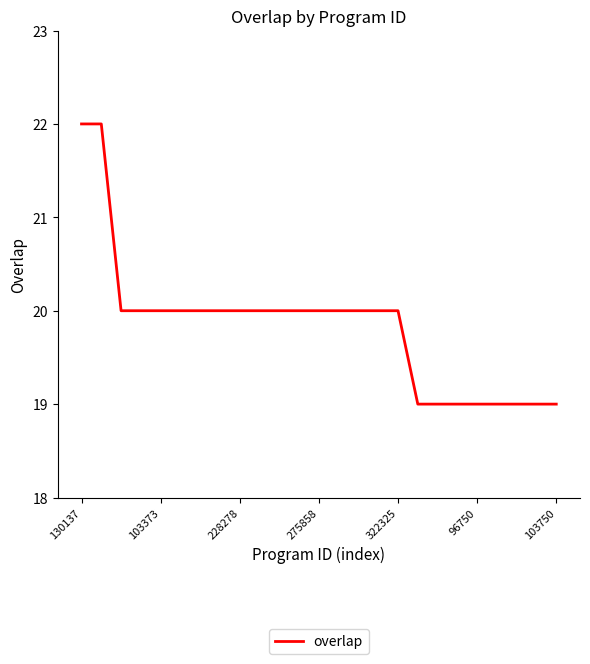

What is the difference between the maximum and minimum values?

3